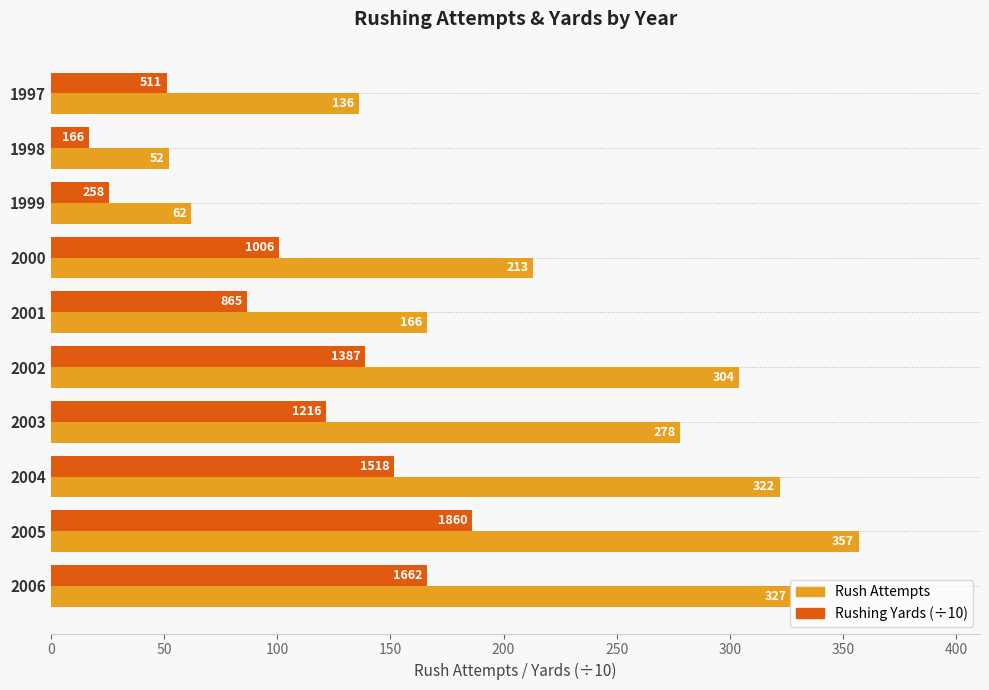

What is the greatest value displayed?

357.0